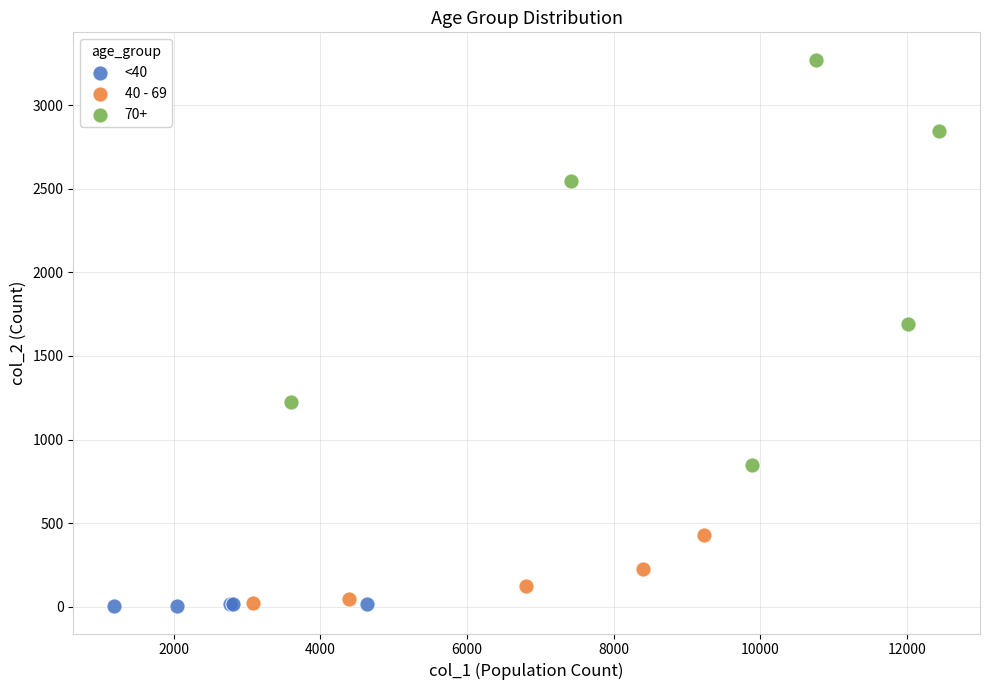

Which series contains the highest Y value?

70+